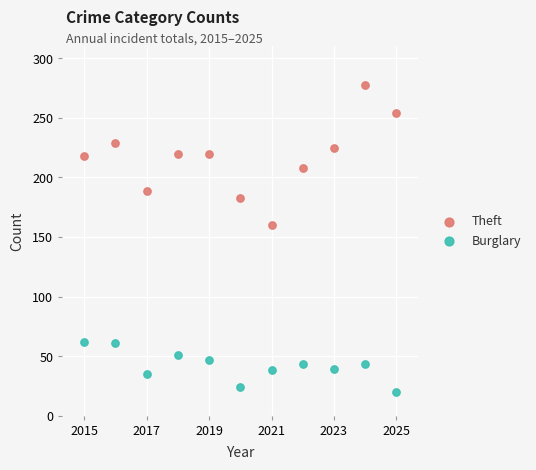

Which series reaches the maximum Y coordinate?

Theft